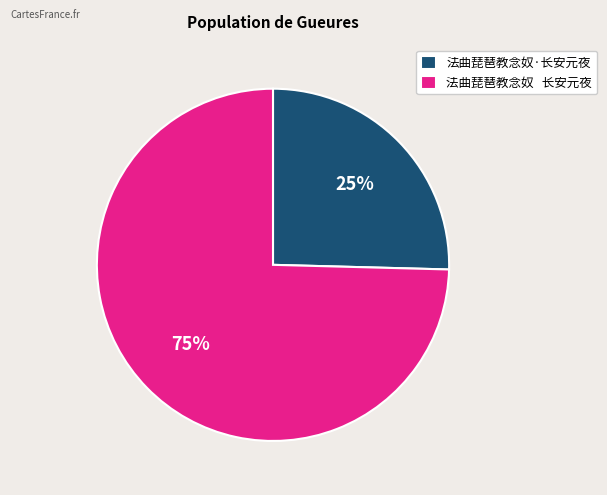

How many slices are in this pie chart?

2